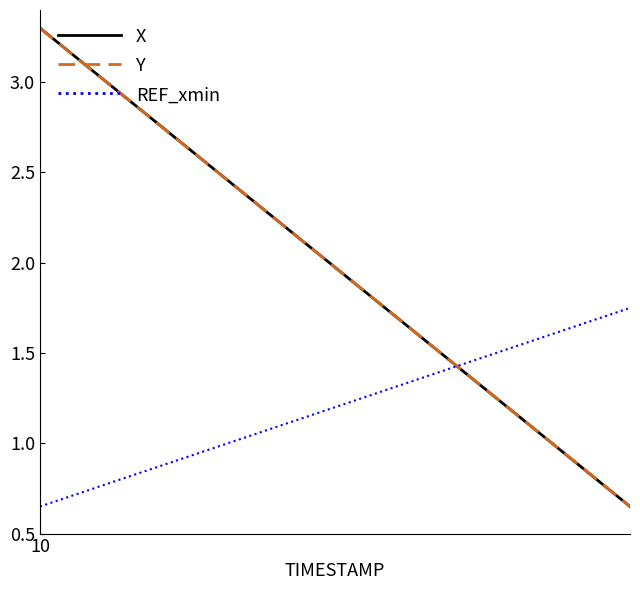

After their last crossing, which series has the higher values: Y or REF_xmin?

REF_xmin